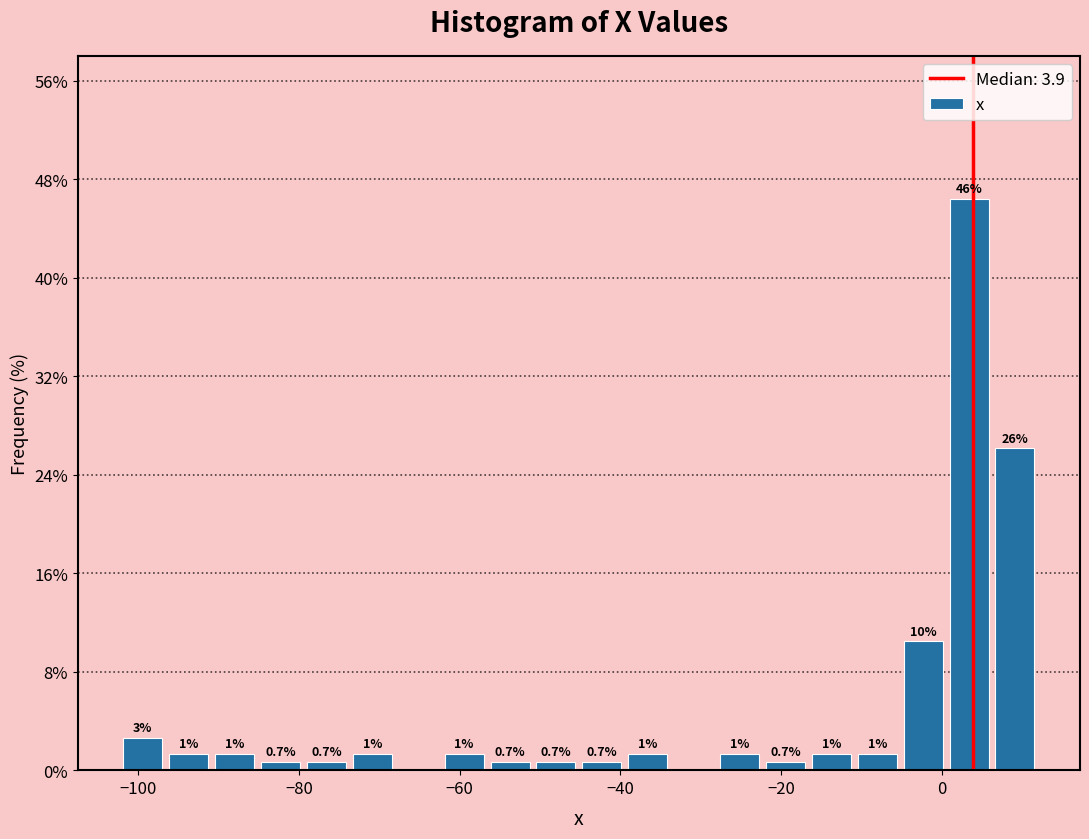

Read against the x-axis, roughly where is the centre of the tallest bar?

4